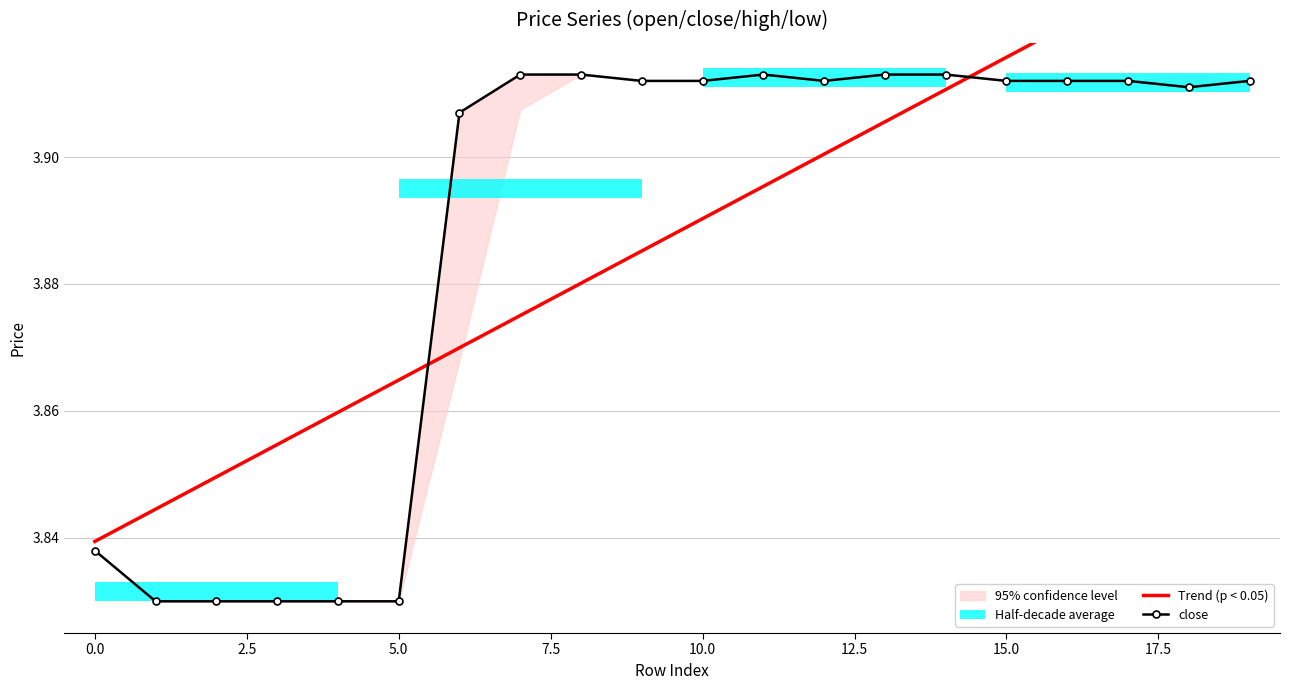

At 12, list the series in order from smallest to largest.

Trend (p < 0.05), close